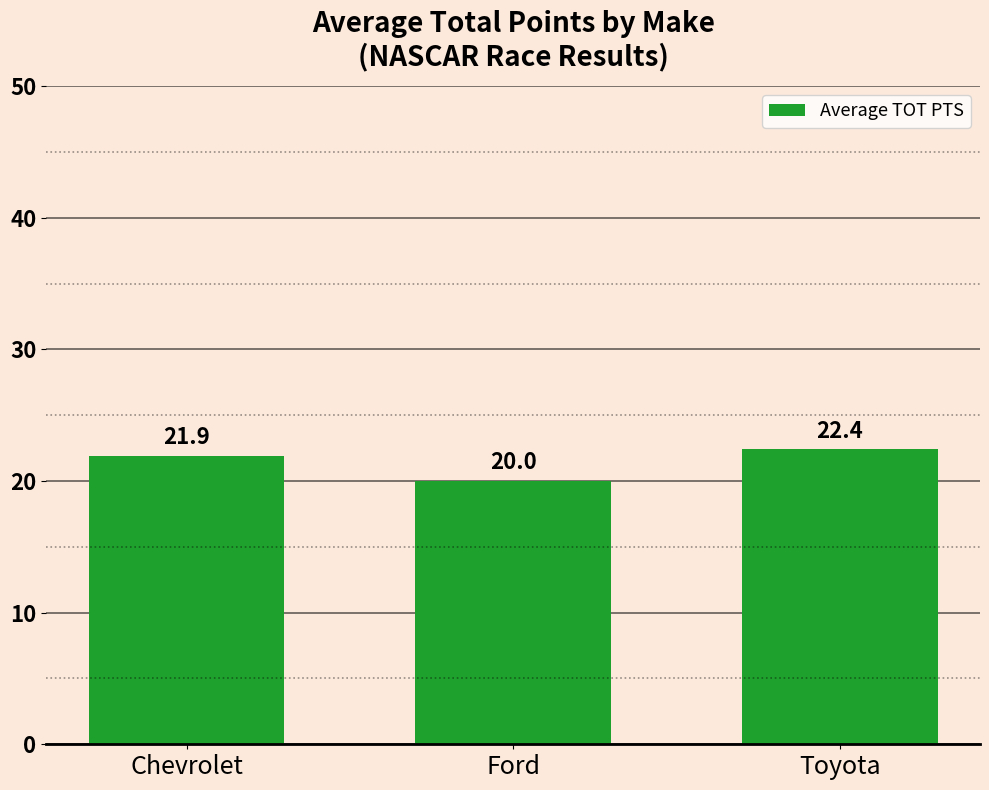

Which has a higher value, Ford or Chevrolet?

Chevrolet